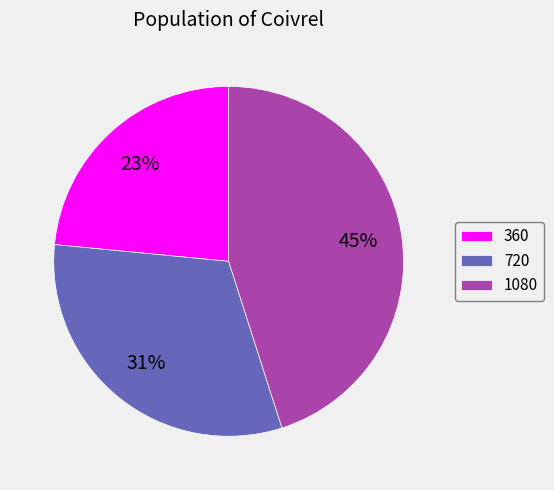

Is it true that 1080 is 45% of the pie?

True